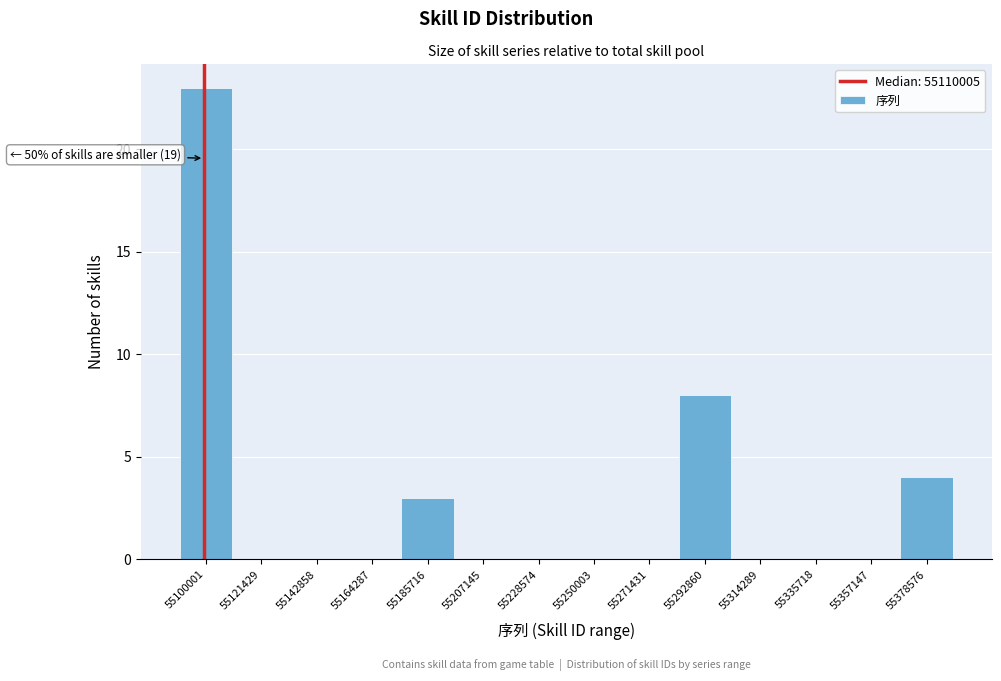

Reading left to right, transcribe all the data shown in this chart.

55100001=23	55121429=0	55142858=0	55164287=0	55185716=3	55207145=0	55228574=0	55250003=0	55271431=0	55292860=8	55314289=0	55335718=0	55357147=0	55378576=4